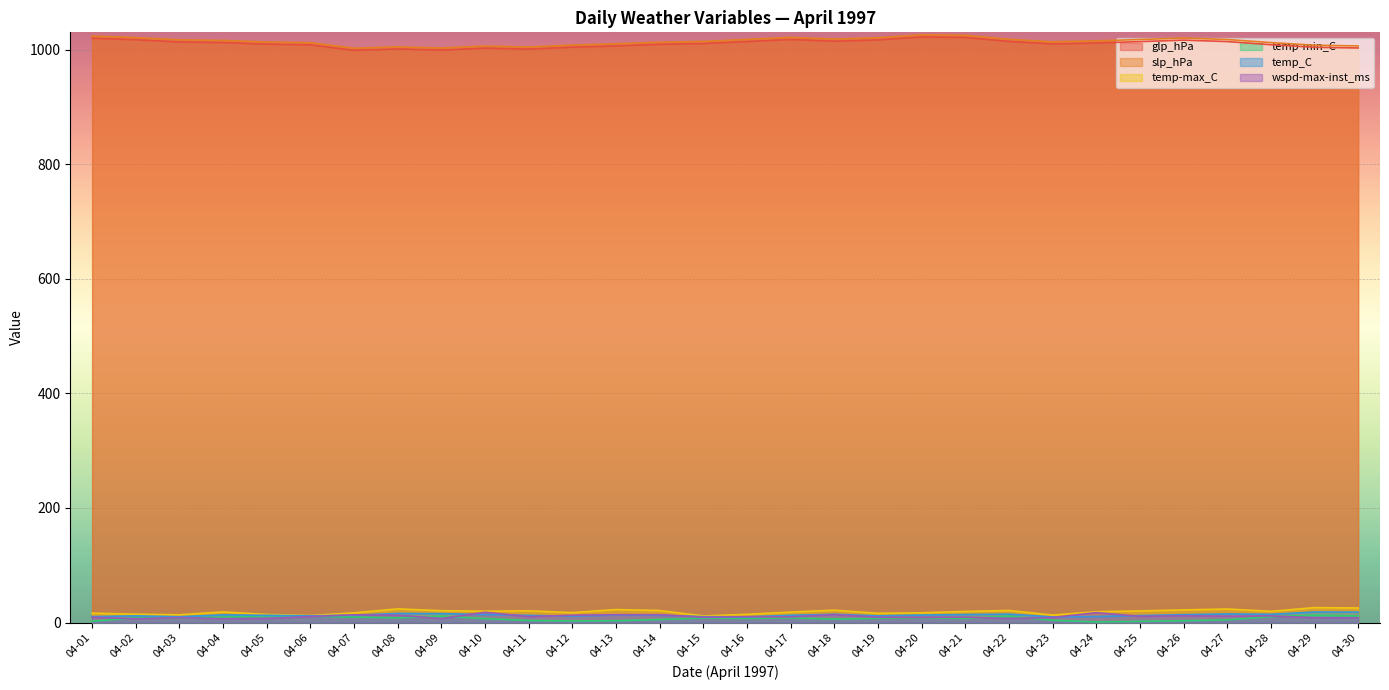

Which series has the widest spread of values?

slp_hPa